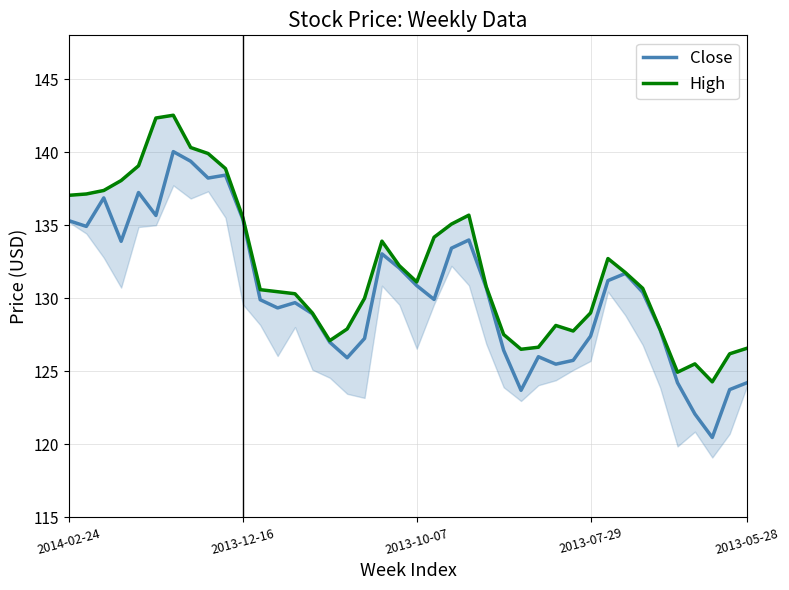

What is the label of the 13th point from the left?

12